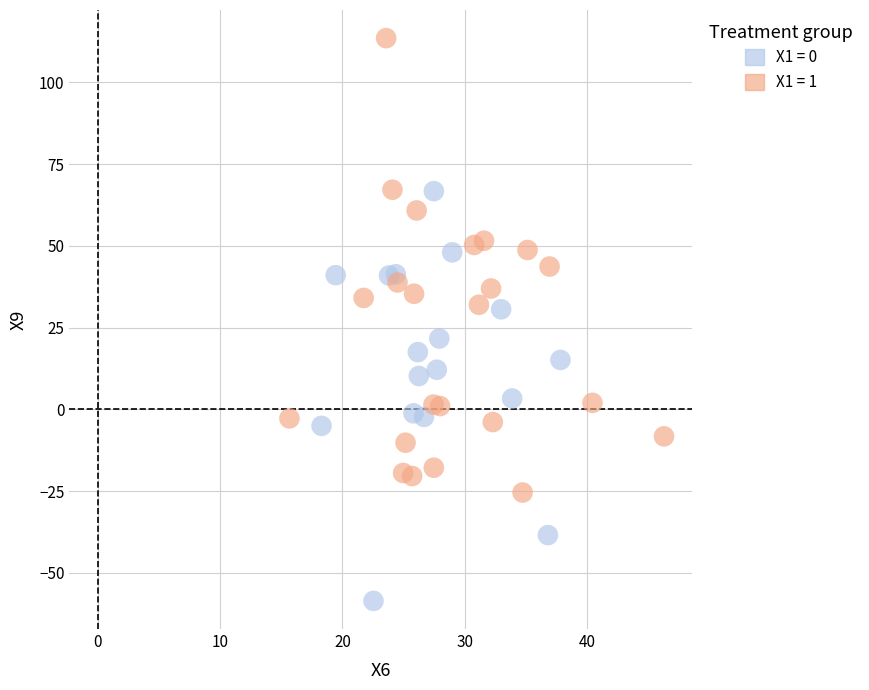

Which series reaches the minimum Y coordinate?

X1 = 0